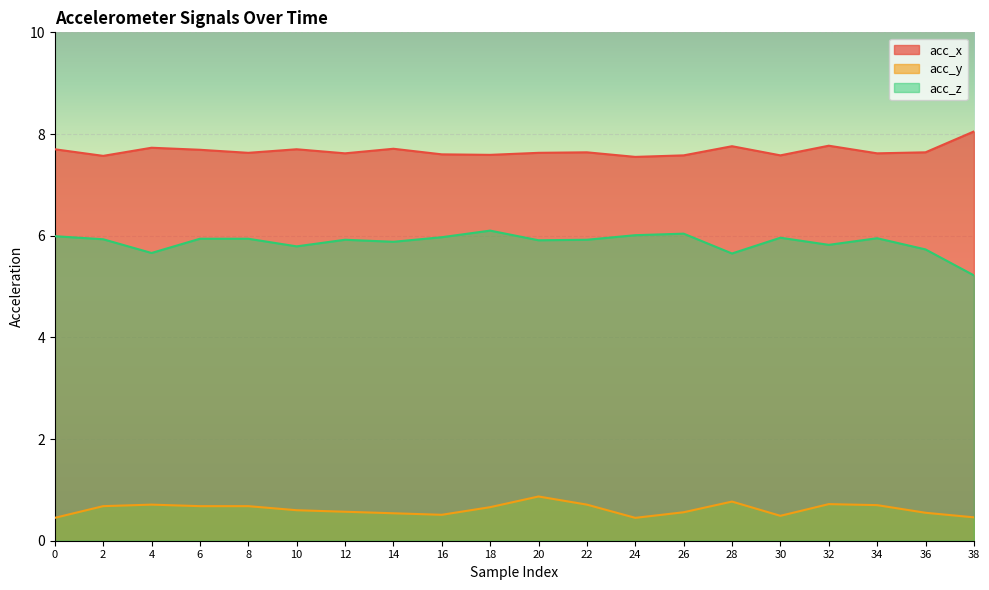

Reading right to left, transcribe all the data shown in this chart.

acc_x: 38=8.1	36=7.6	34=7.6	32=7.8	30=7.6	28=7.8	26=7.6	24=7.5	22=7.6	20=7.6	18=7.6	16=7.6	14=7.7	12=7.6	10=7.7	8=7.6	6=7.7	4=7.7	2=7.6	0=7.7
acc_y: 38=0.5	36=0.6	34=0.7	32=0.7	30=0.5	28=0.8	26=0.6	24=0.5	22=0.7	20=0.9	18=0.7	16=0.5	14=0.5	12=0.6	10=0.6	8=0.7	6=0.7	4=0.7	2=0.7	0=0.5
acc_z: 38=5.2	36=5.7	34=6.0	32=5.8	30=6.0	28=5.7	26=6.0	24=6.0	22=5.9	20=5.9	18=6.1	16=6.0	14=5.9	12=5.9	10=5.8	8=5.9	6=5.9	4=5.7	2=5.9	0=6.0